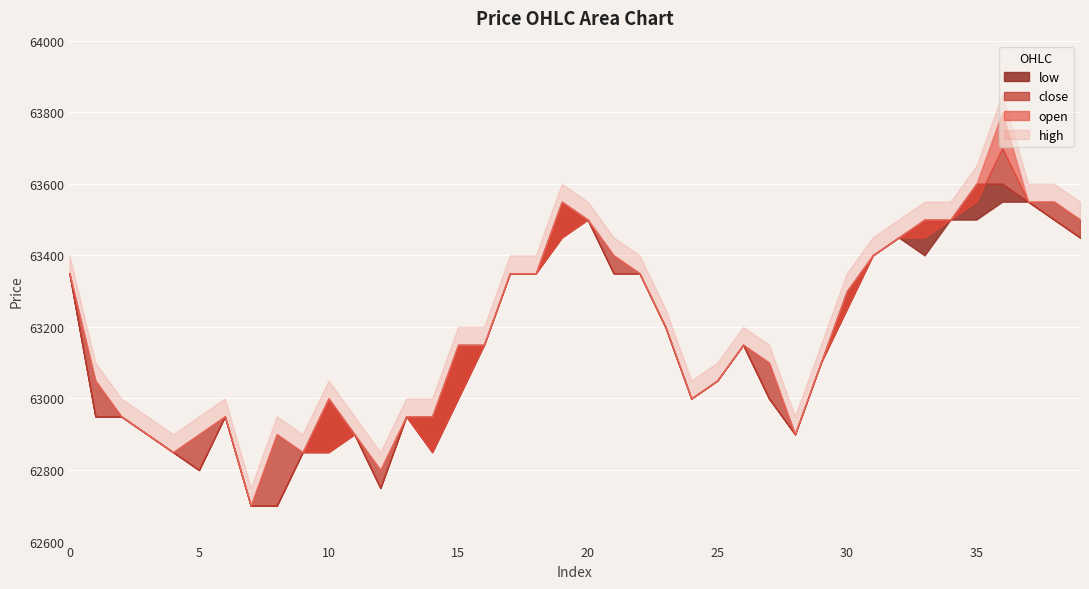

At which label does low reach its minimum?

7